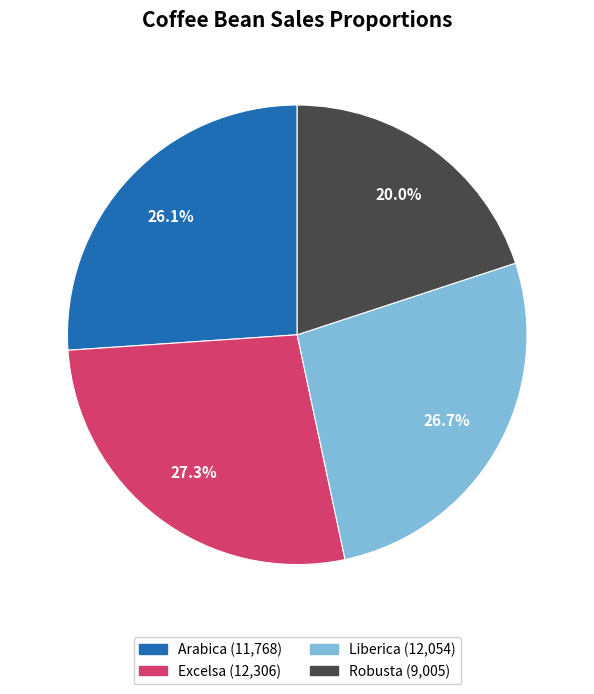

Approximately how many times larger is the value at Arabica compared to Liberica?

1.0